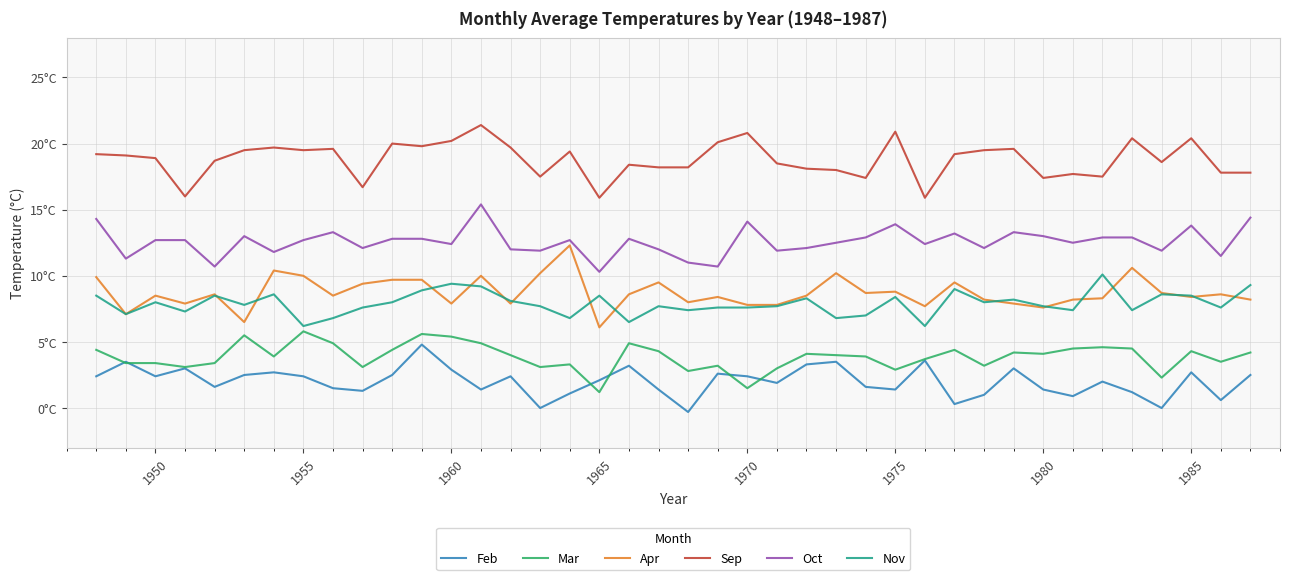

What are all the series names shown in the legend?

Feb, Mar, Apr, Sep, Oct, Nov